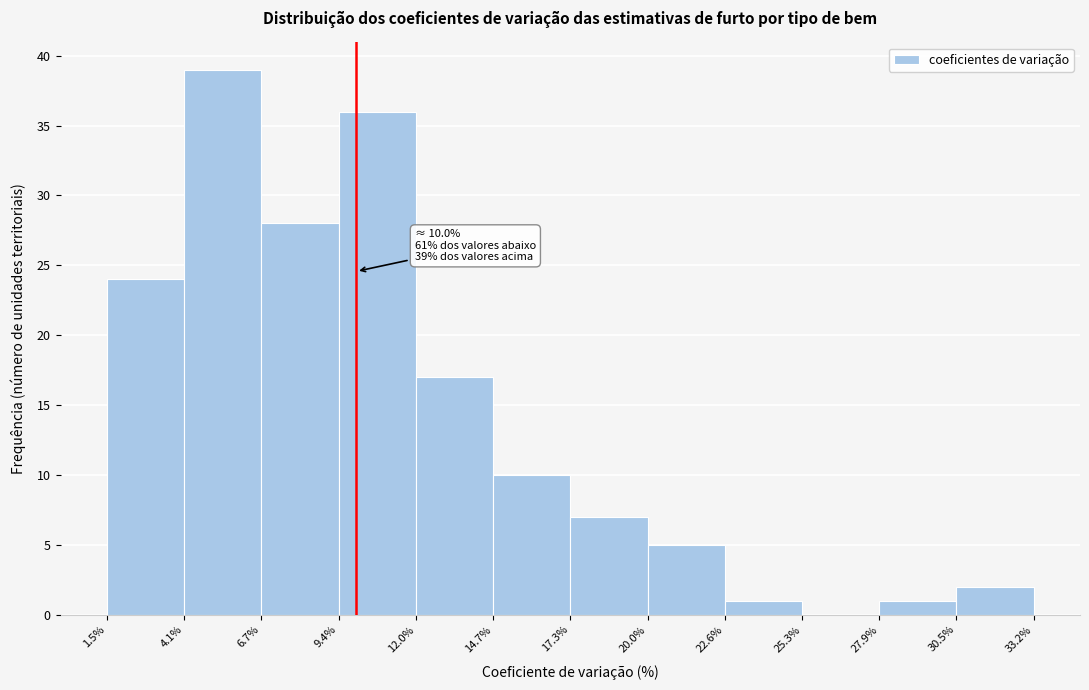

Which range on the x-axis has the tallest bar?

4.1% to 6.7%